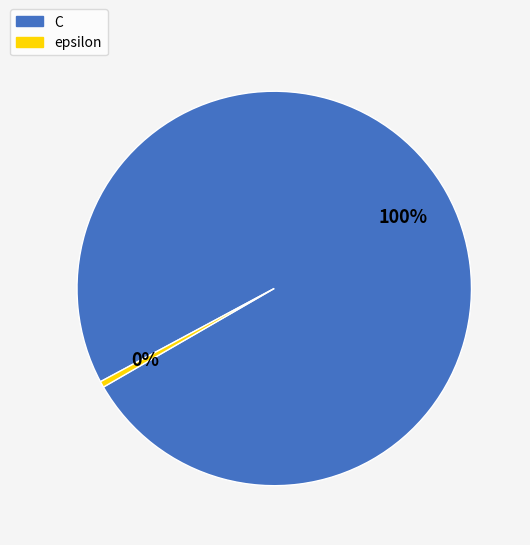

Which slice represents more than half of the pie?

C